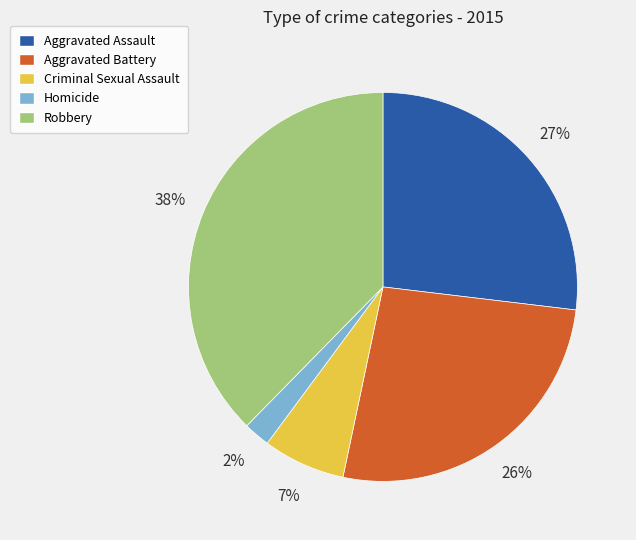

To the nearest percent, what portion does Robbery represent?

38%